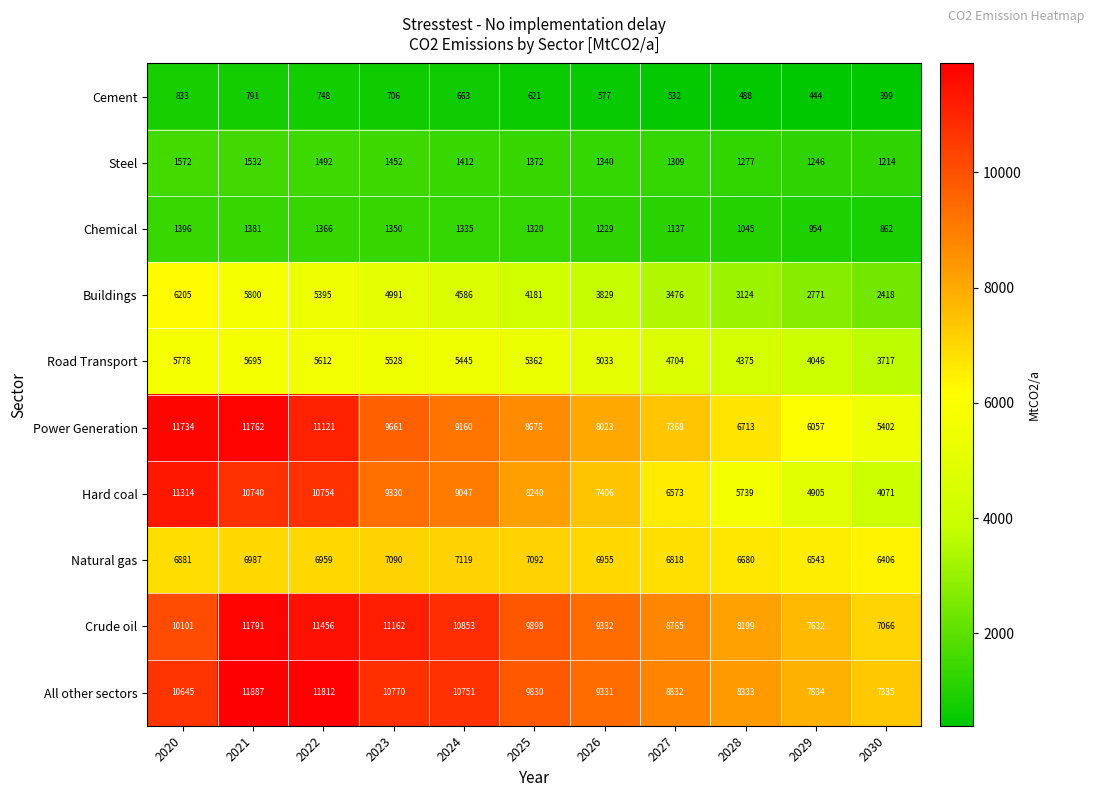

At how many categories does at least one series exceed 449?

11